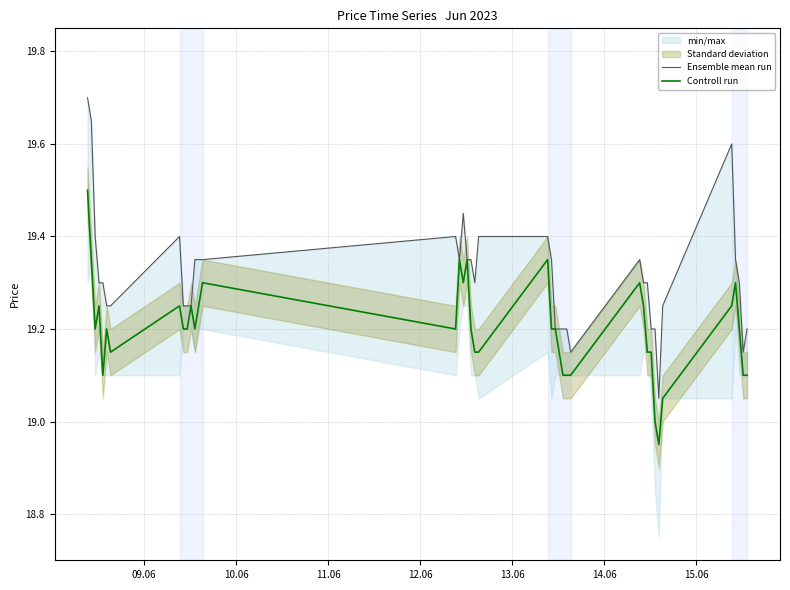

How many values in the Controll run series exceed 19?

38